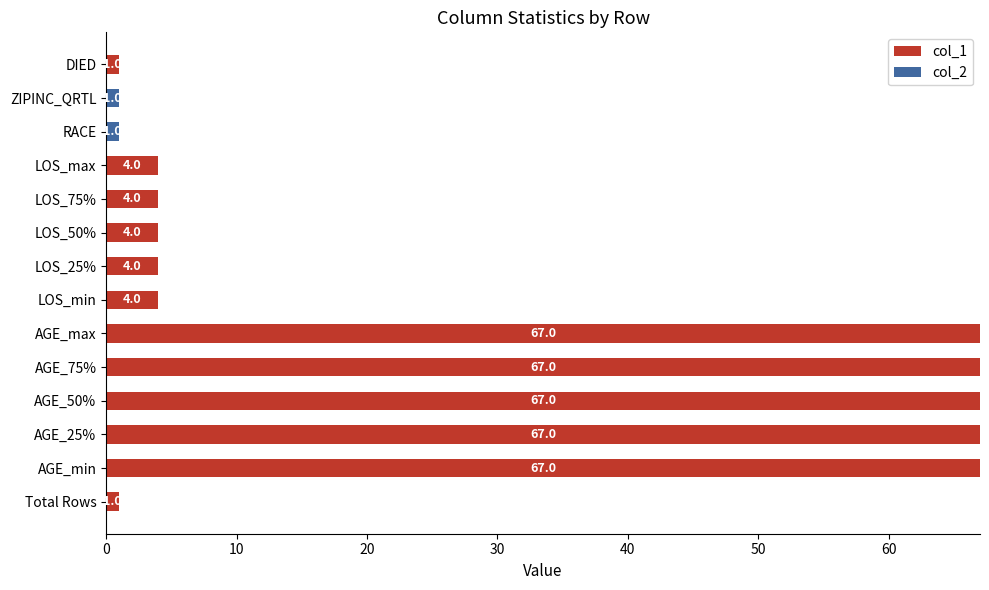

The col_1 series shows 67 at AGE_75%. True or false?

True